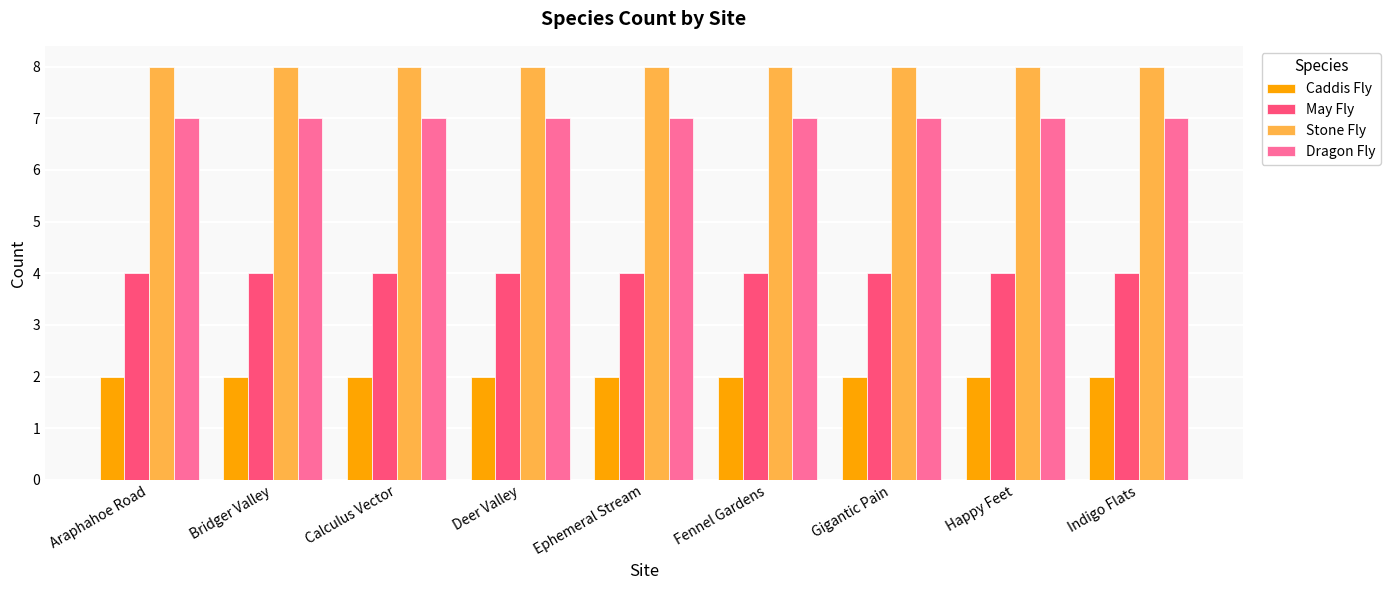

The value of Stone Fly at Ephemeral Stream is 8. True or false?

True